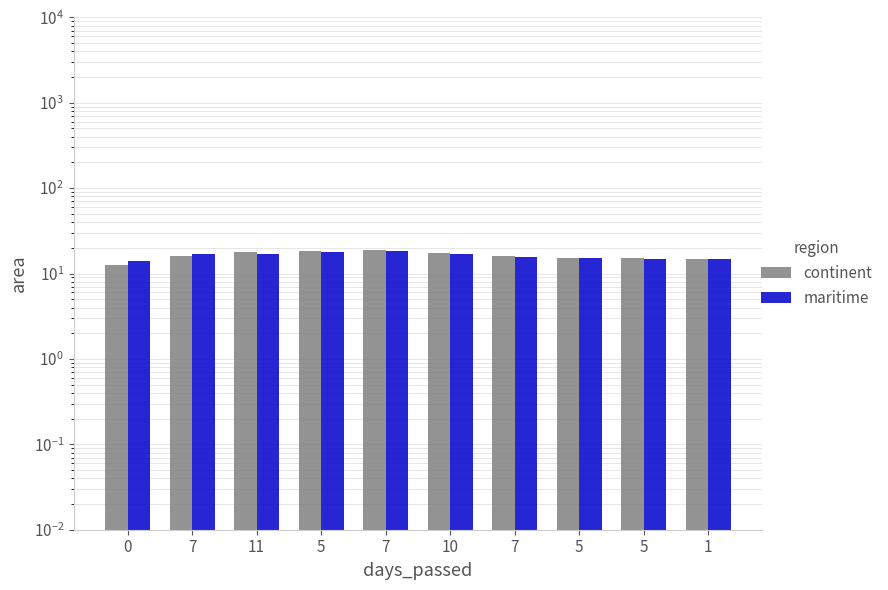

What is the maximum value for continent?

18.6